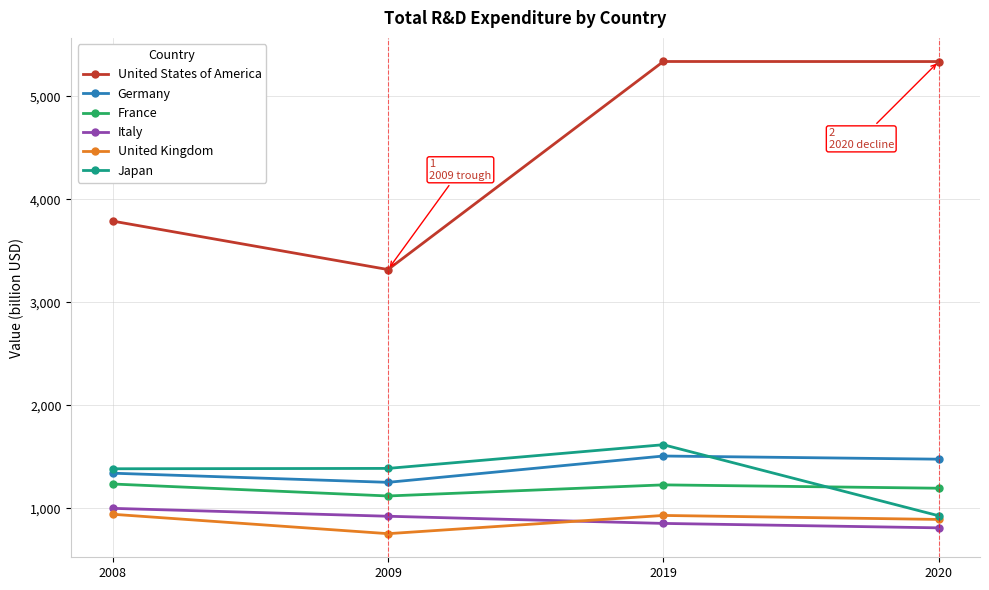

True or false: United States of America and France intersect in this chart.

False